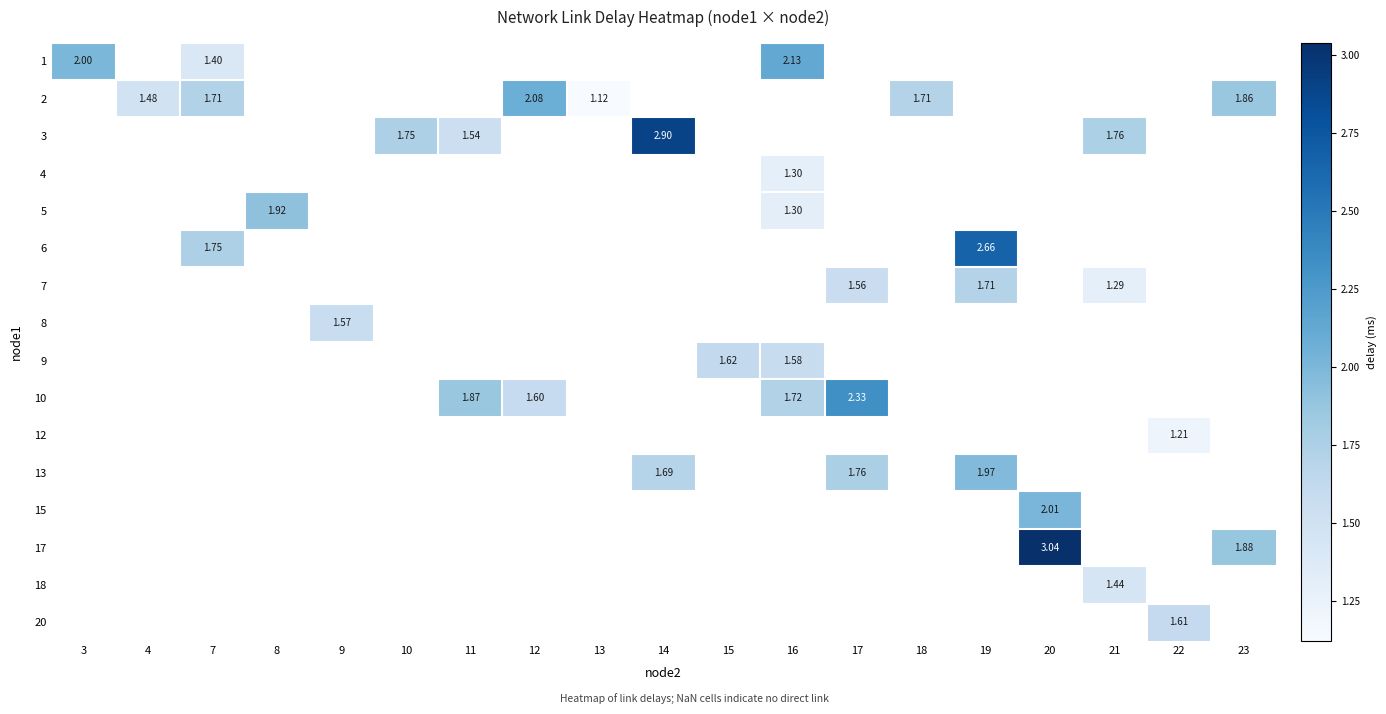

At how many categories does at least one series exceed 1?

19